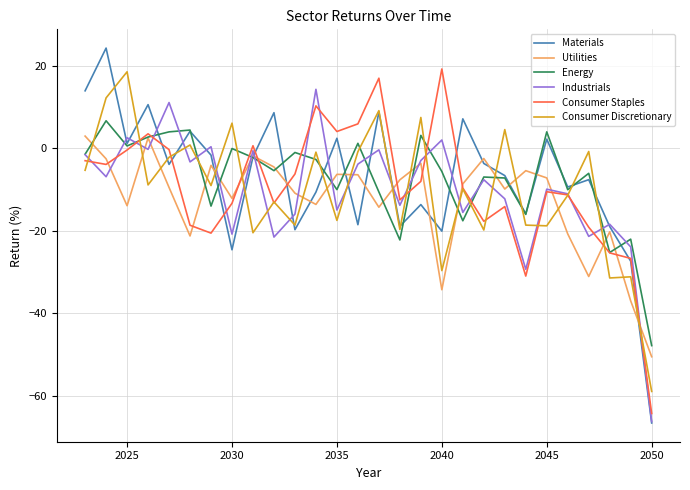

What is the maximum value for Materials?

24.3